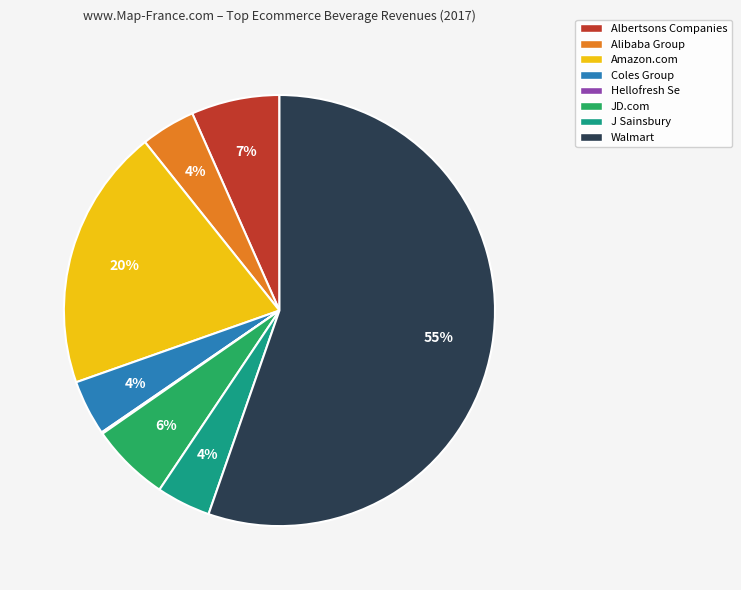

Which has a higher value, Alibaba Group or Walmart?

Walmart